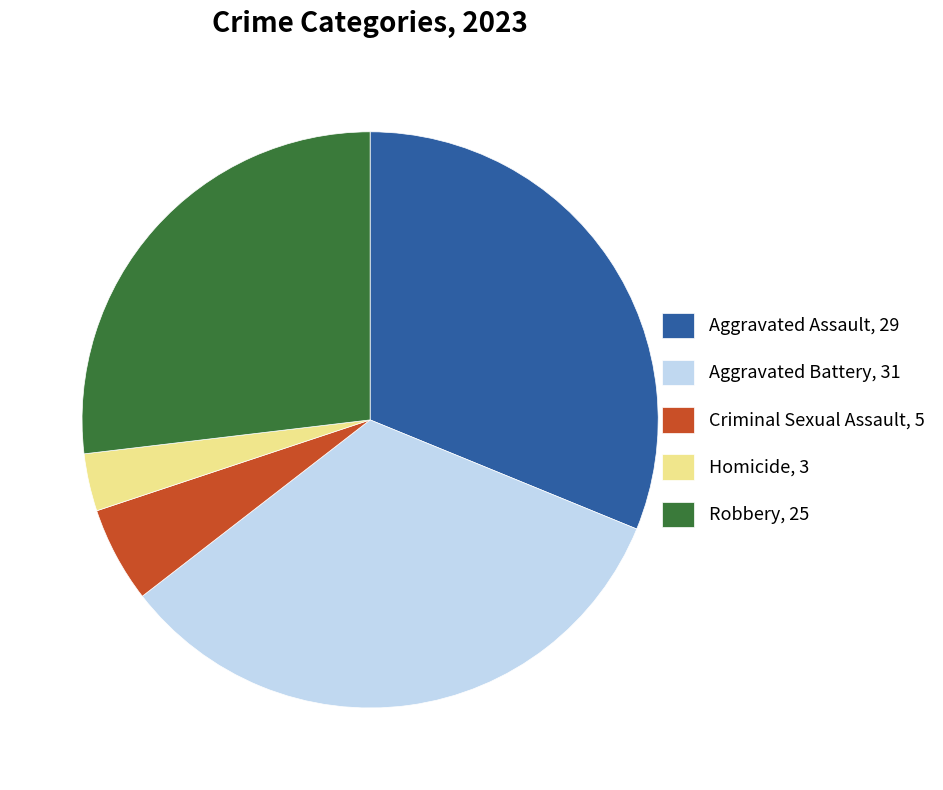

Rank the categories by value from lowest to highest.

Homicide, 3, Criminal Sexual Assault, 5, Robbery, 25, Aggravated Assault, 29, Aggravated Battery, 31